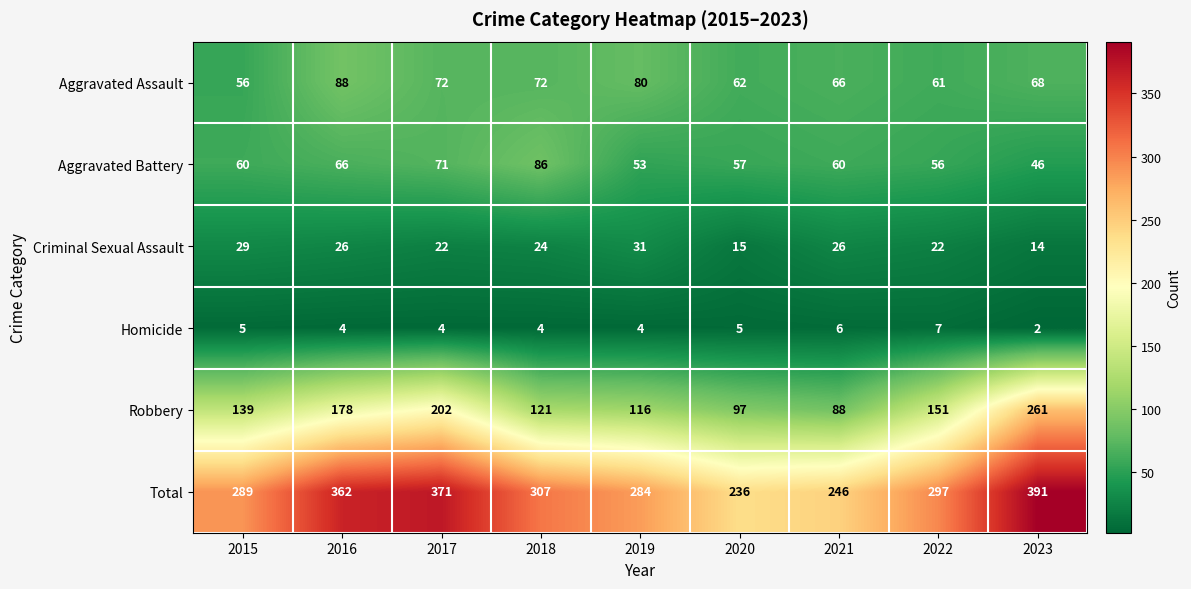

What is the difference between the maximum and minimum values in the Aggravated Battery series?

40